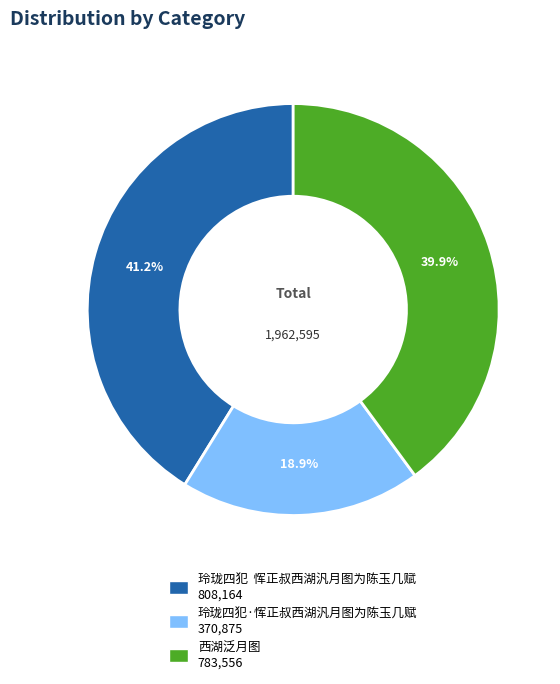

To the nearest percent, what is the average slice percentage?

33%